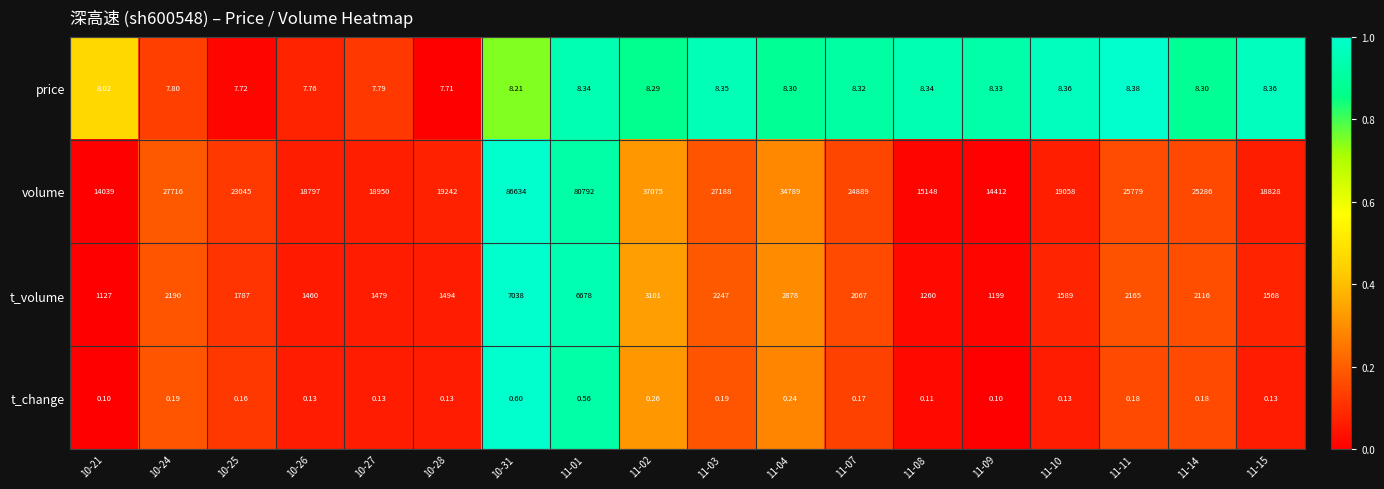

Count the number of data series in this chart.

4